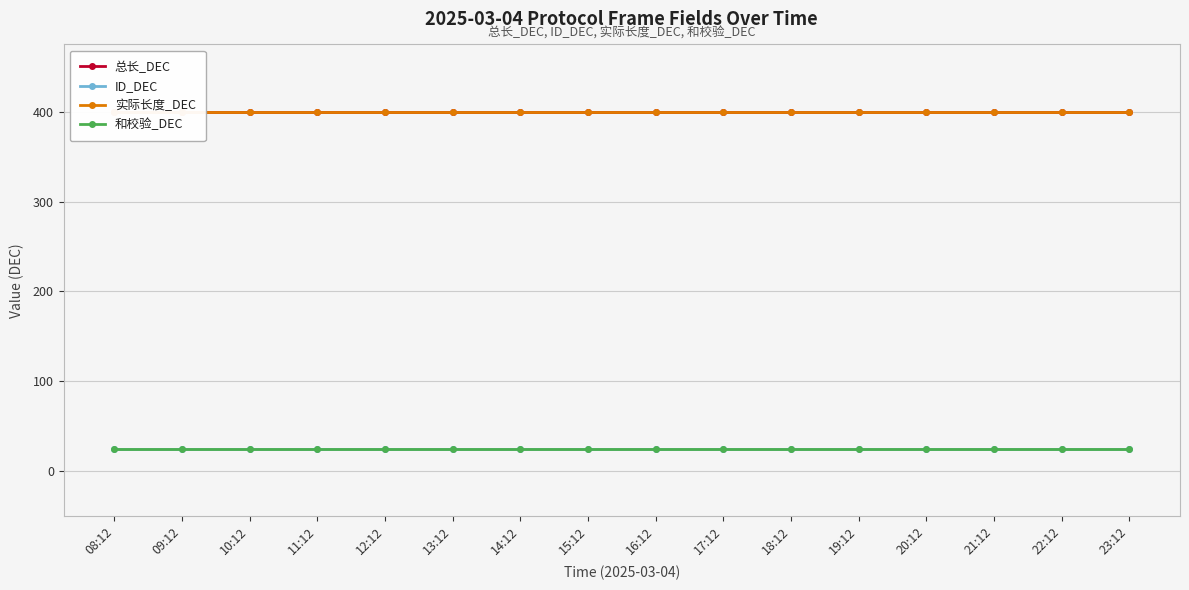

How many lines are shown in the chart?

4